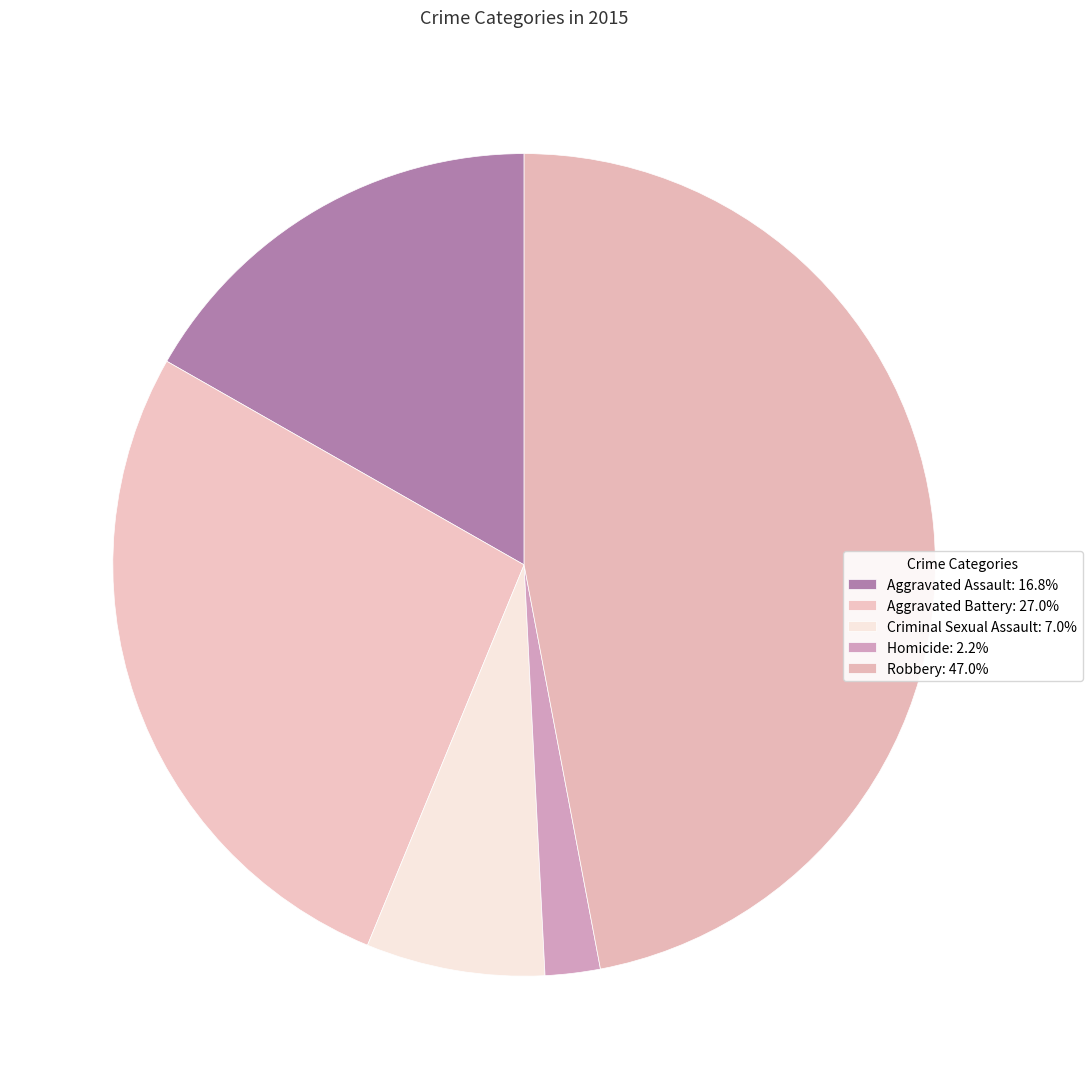

Which slice is the smallest?

Homicide